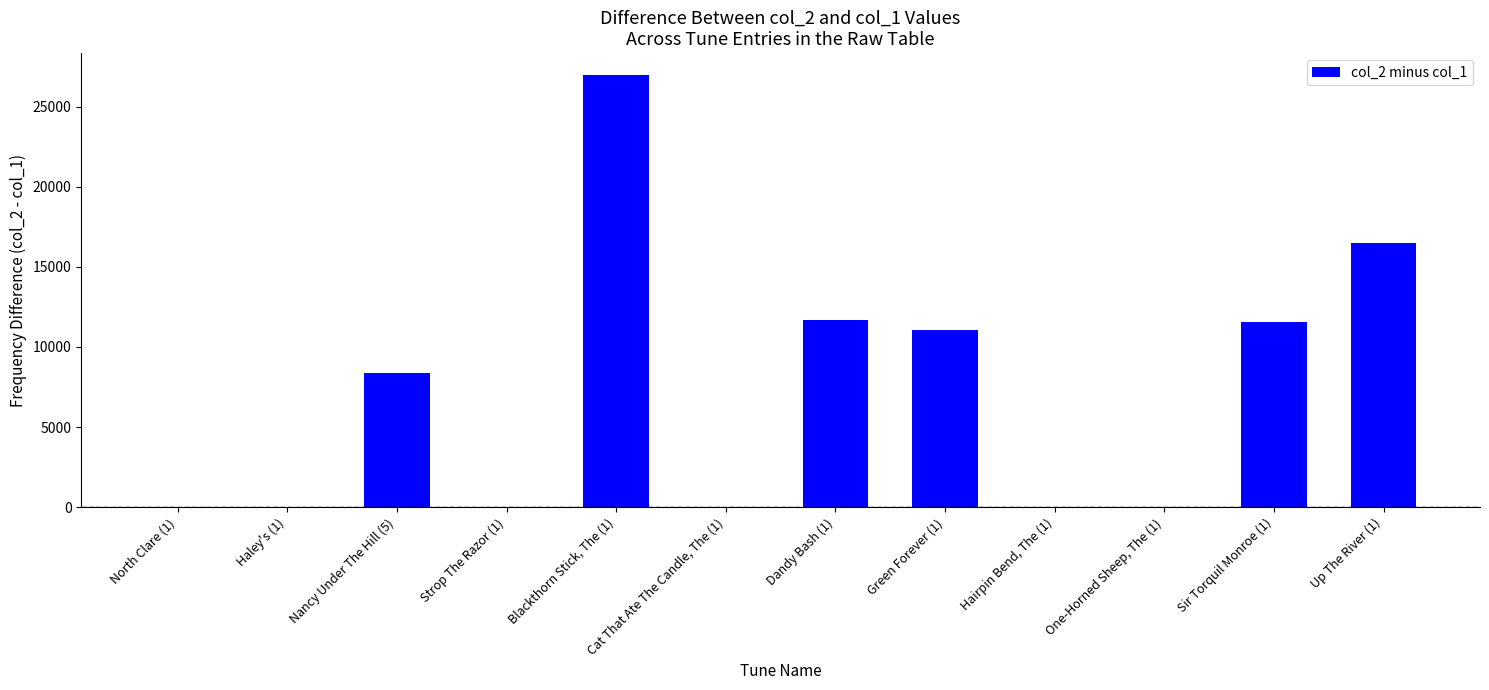

What is the greatest value displayed?

26983